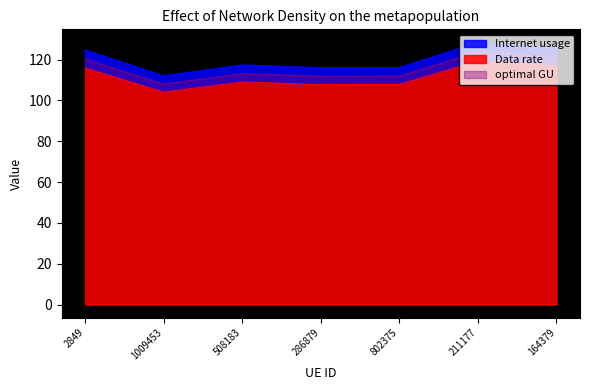

True or false: optimal GU and Internet usage cross at least once.

False